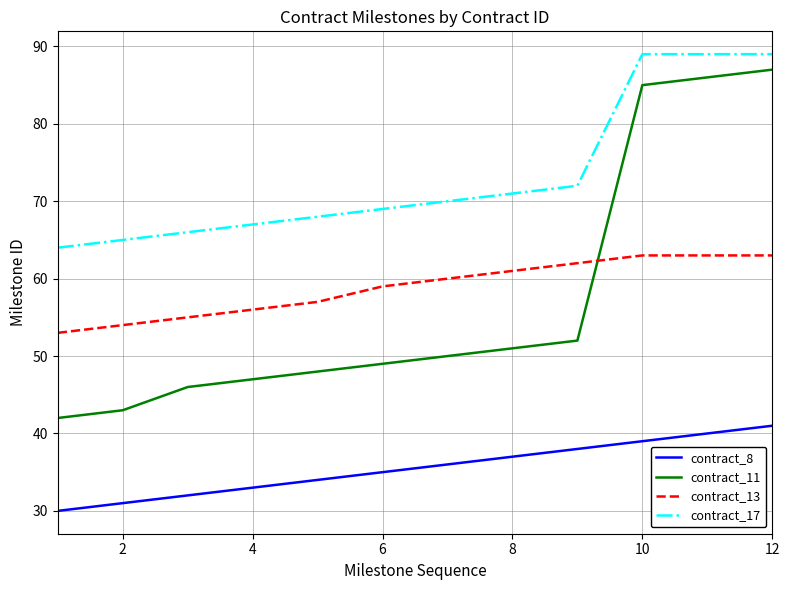

How many values in the contract_13 series are below 60?

6